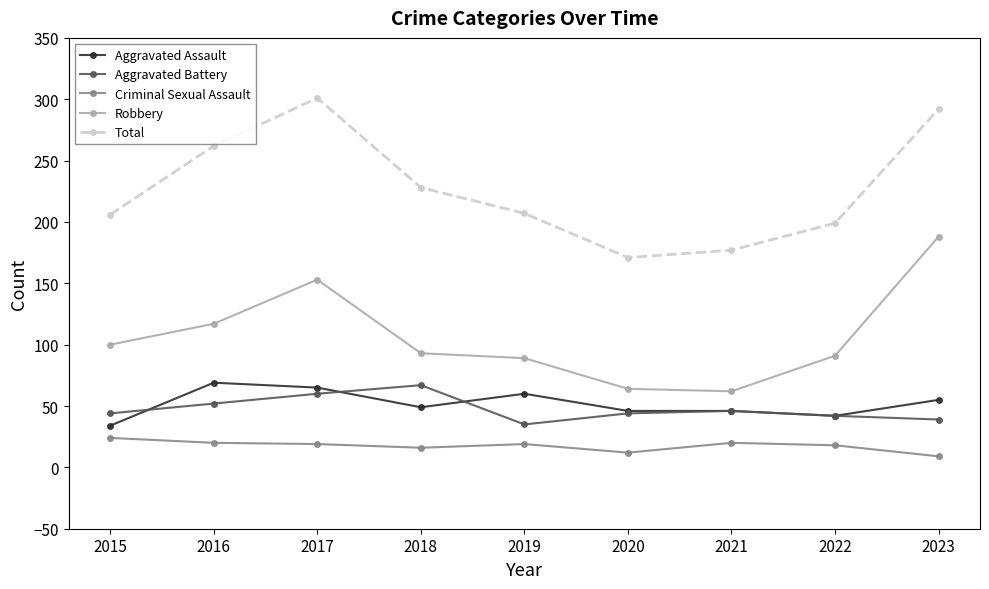

True or false: Total and Aggravated Battery intersect in this chart.

False